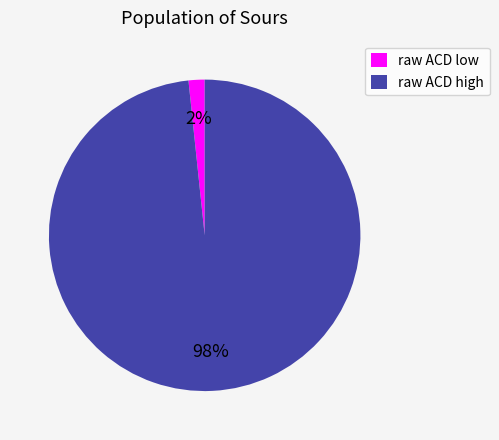

Rank the categories by value from highest to lowest.

raw ACD high, raw ACD low